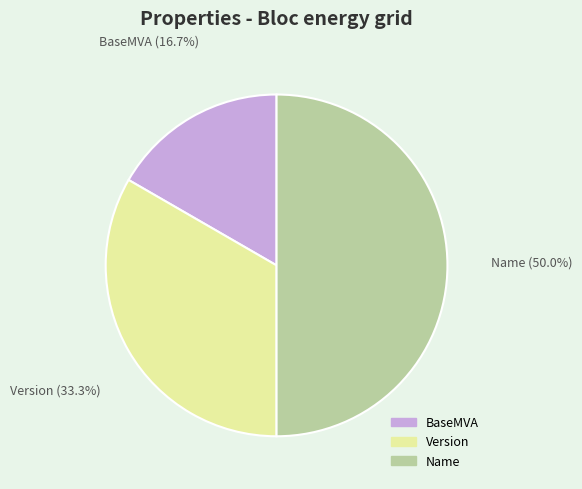

What percentage is the Name slice, to the nearest percent?

50%